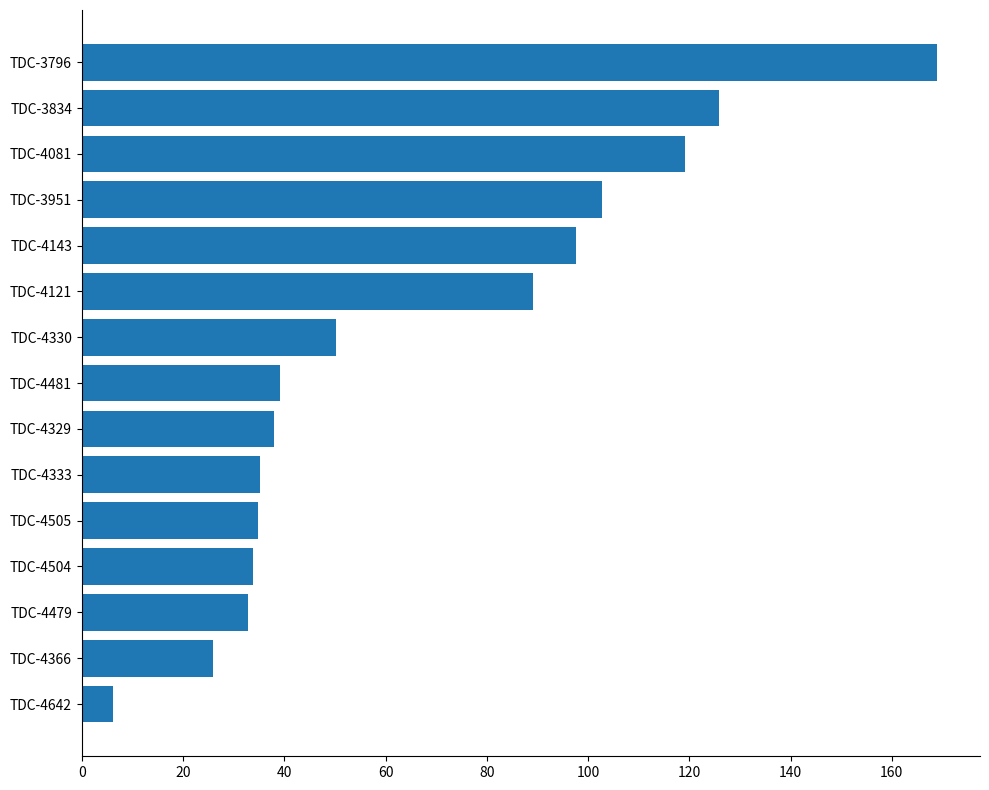

True or false: the data shows 25.9 at TDC-4366.

True